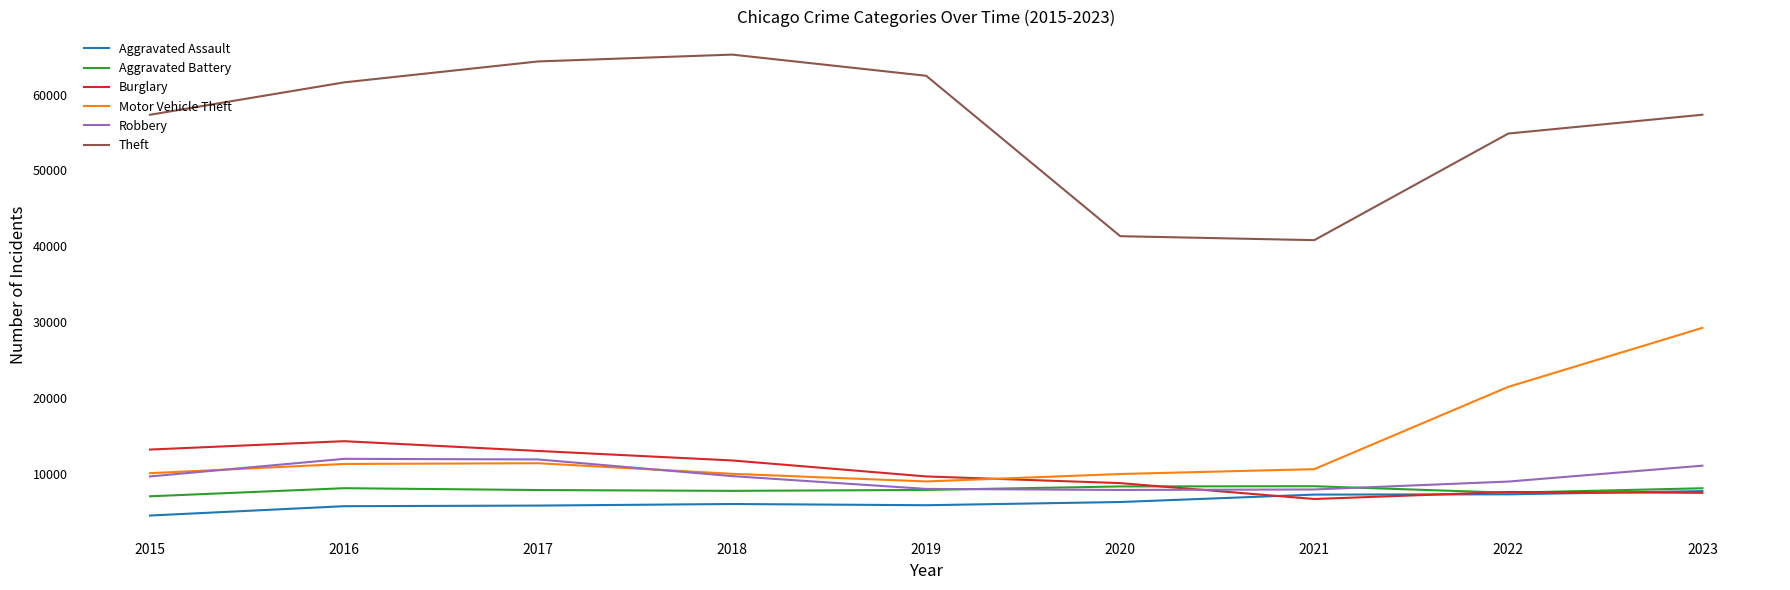

True or false: Burglary and Theft cross at least once.

False